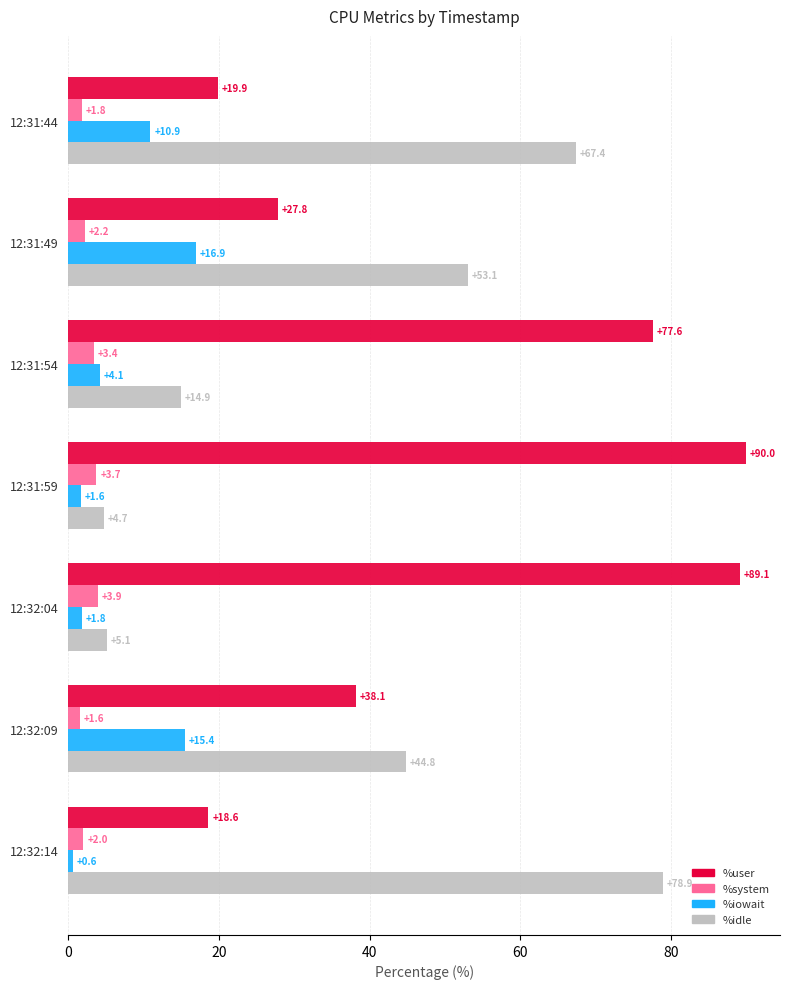

List the series in order of their peak value, lowest first.

%system, %iowait, %idle, %user